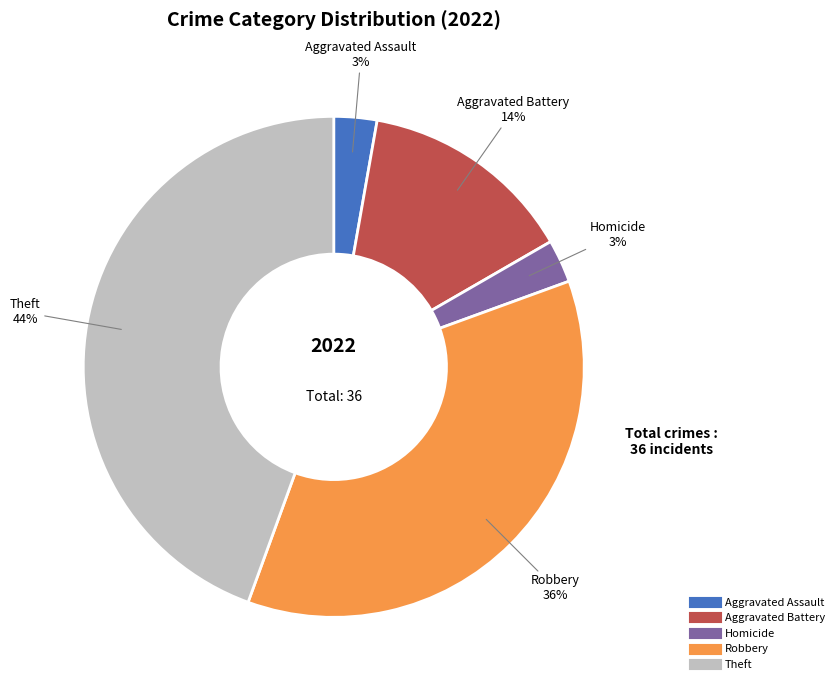

To the nearest percent, what is the average slice percentage?

20%